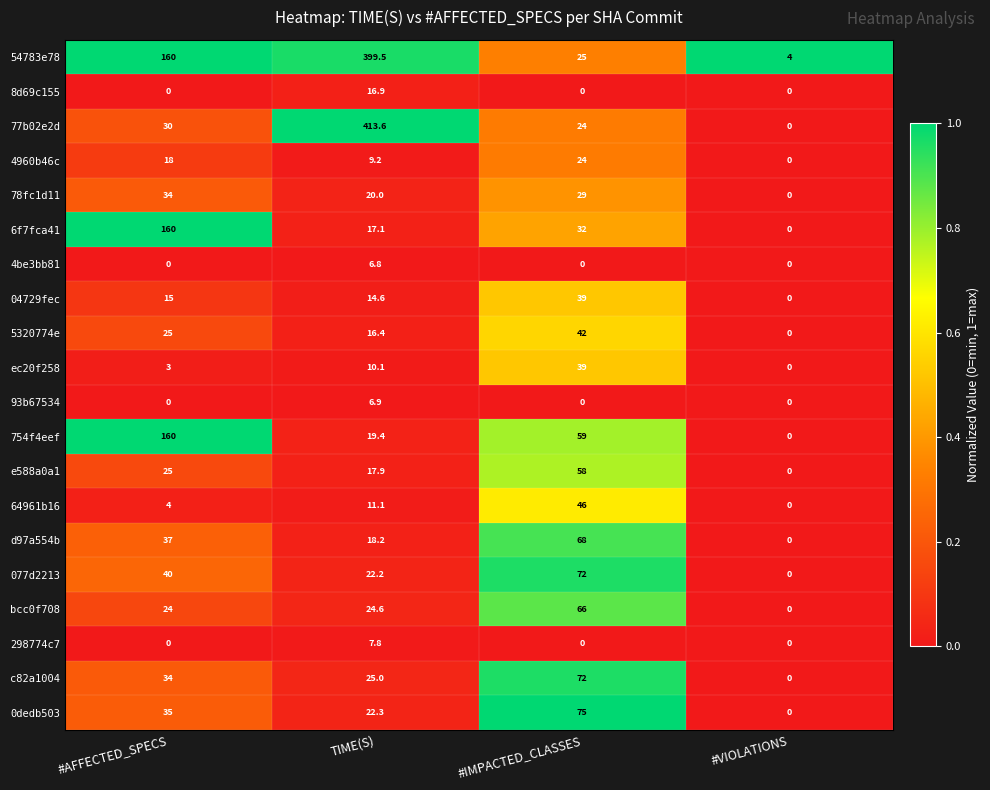

Which series has the widest spread of values?

77b02e2d